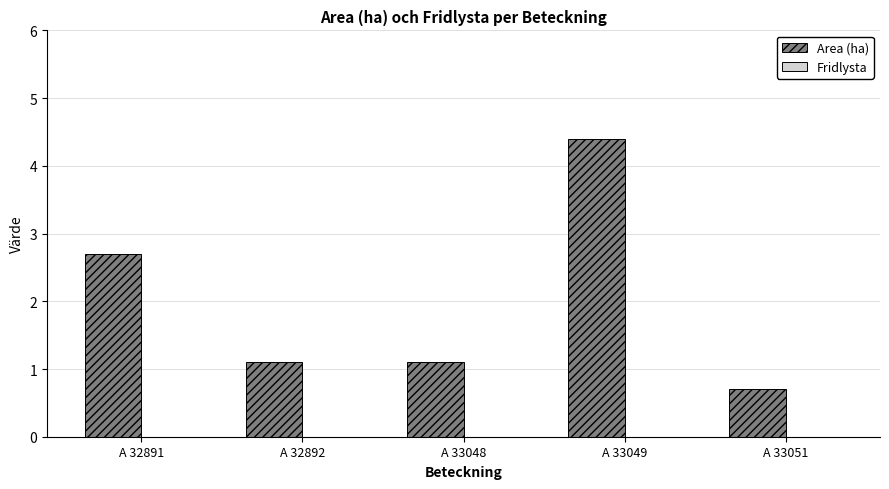

What is the sum of all values?

10.0